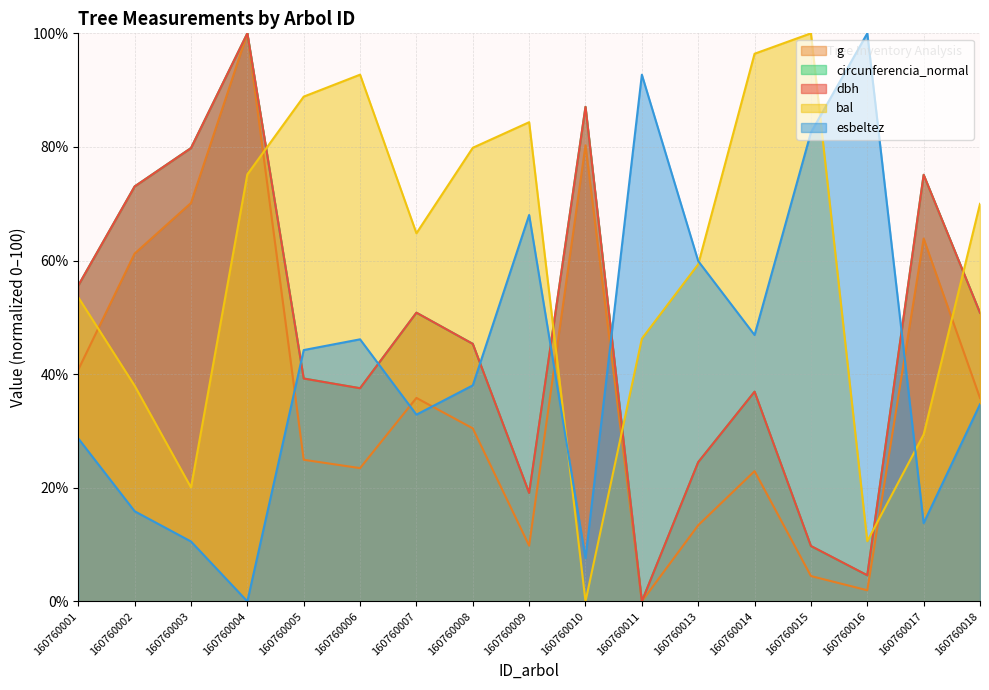

Reading left to right, transcribe all the data shown in this chart.

dbh: 55.6	73.0	79.8	100.0	39.2	37.5	50.8	45.3	19.1	87.1	0.0	24.5	36.9	9.8	4.6	75.1	50.8
g: 40.8	61.2	70.1	100.0	24.9	23.5	35.8	30.5	9.8	80.3	0.0	13.4	22.9	4.5	2.0	63.9	35.8
bal: 53.5	38.0	20.1	75.2	88.9	92.7	64.8	79.9	84.4	0.0	46.2	59.3	96.4	100.0	10.6	29.4	70.0
circunferencia_normal: 55.6	73.0	79.8	100.0	39.2	37.5	50.8	45.3	19.1	87.1	0.0	24.5	36.9	9.7	4.6	75.1	50.8
esbeltez: 28.7	15.9	10.5	0.0	44.2	46.1	32.9	38.0	68.0	7.6	92.7	59.9	46.9	82.5	100.0	13.8	34.7